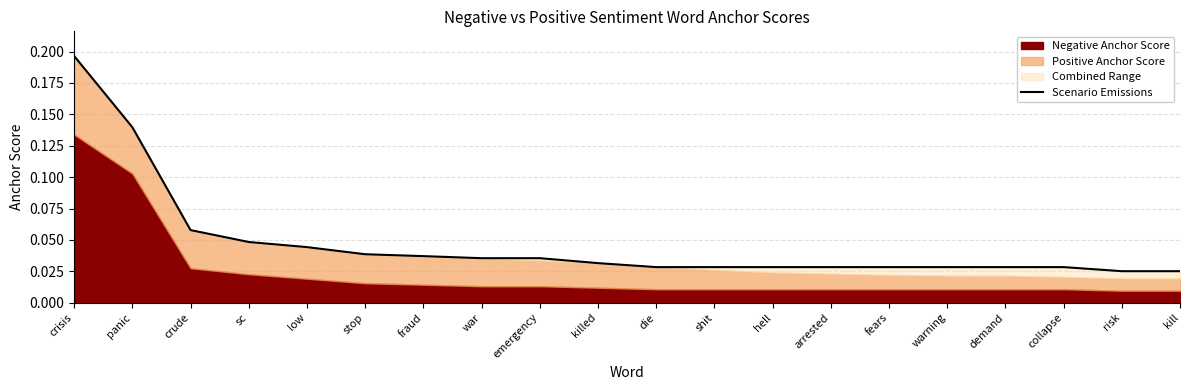

At which category does the chart reach its minimum across all series?

risk